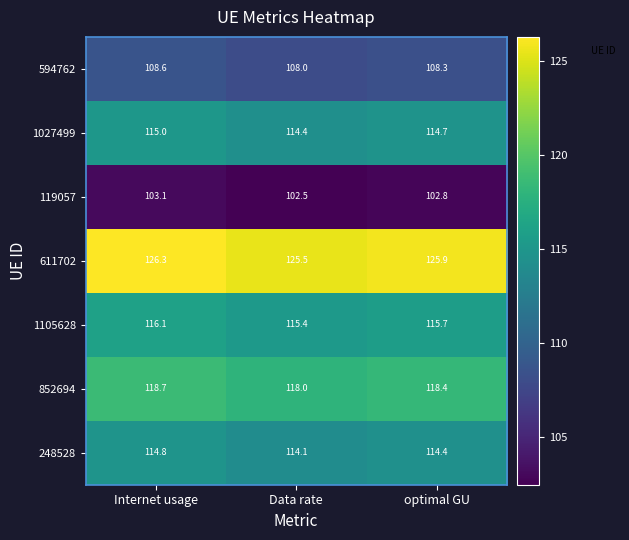

What is the difference between the 119057 values at Internet usage and optimal GU?

0.3